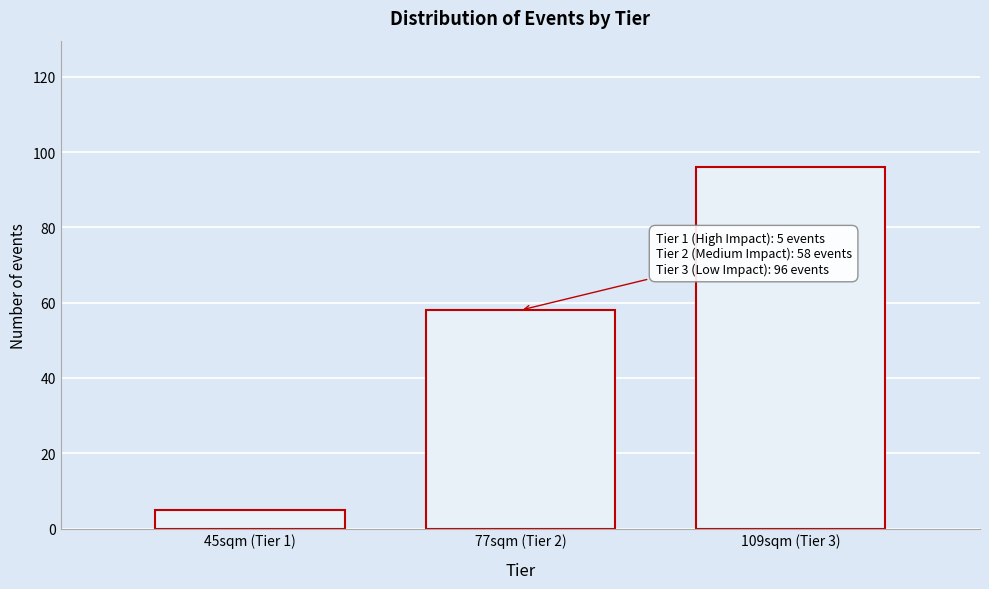

Reading left to right, what are all the values shown in this chart?

5	58	96